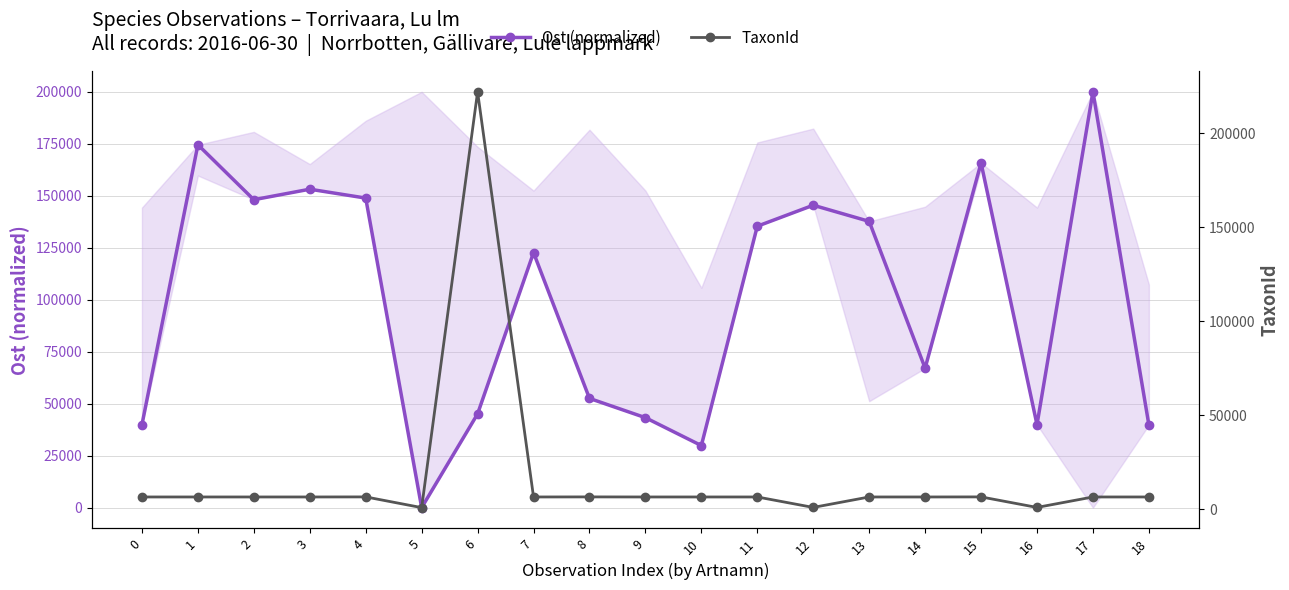

What value does the Ost (normalized) series have at 7?

122647.6